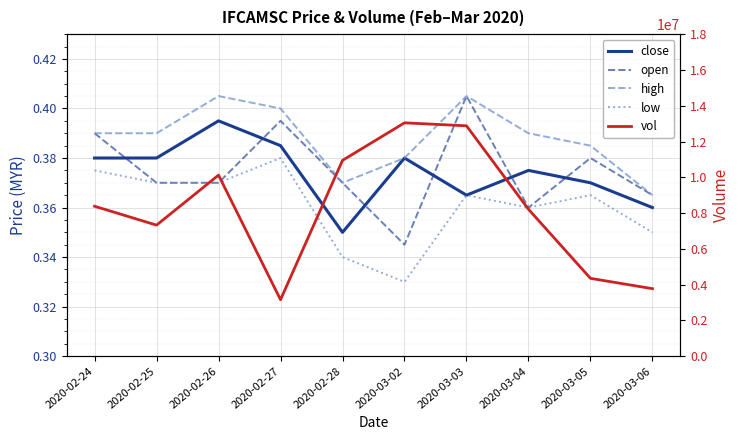

What position from the right is 2020-02-25?

9